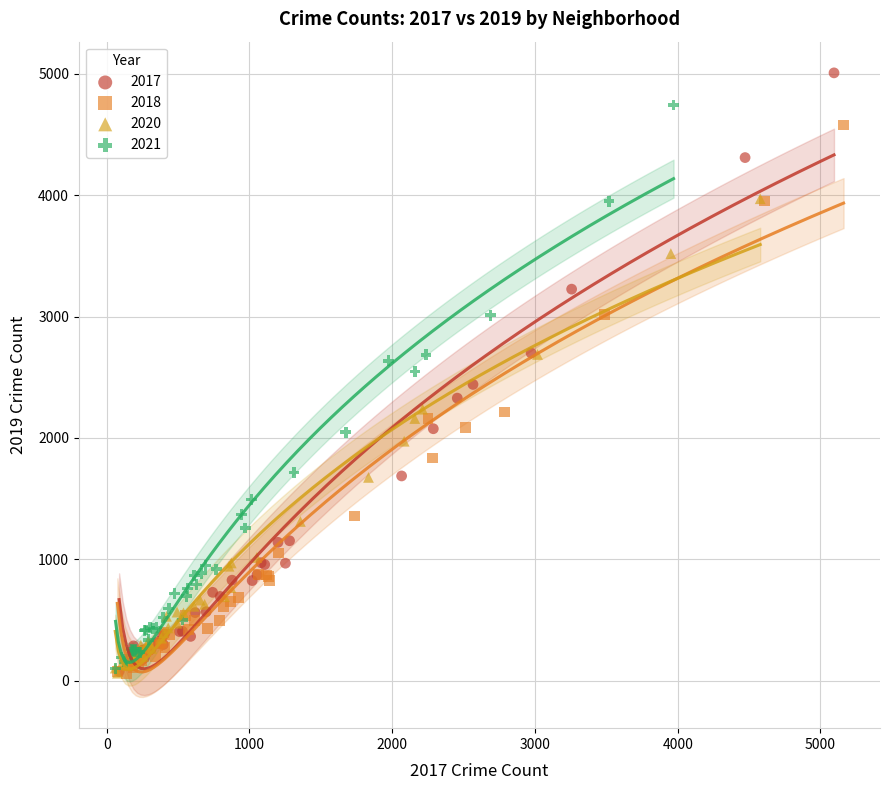

Which series has the widest spread of Y values?

2017